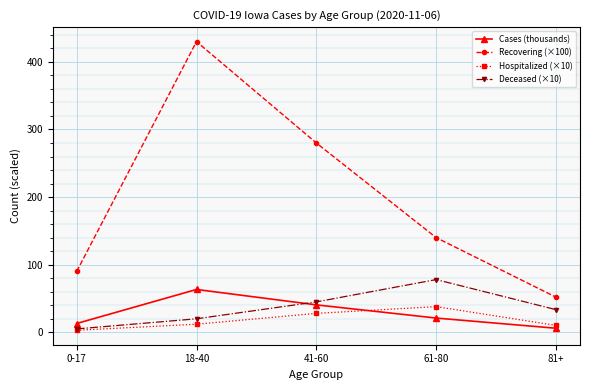

Which label corresponds to the largest value in the chart?

18-40